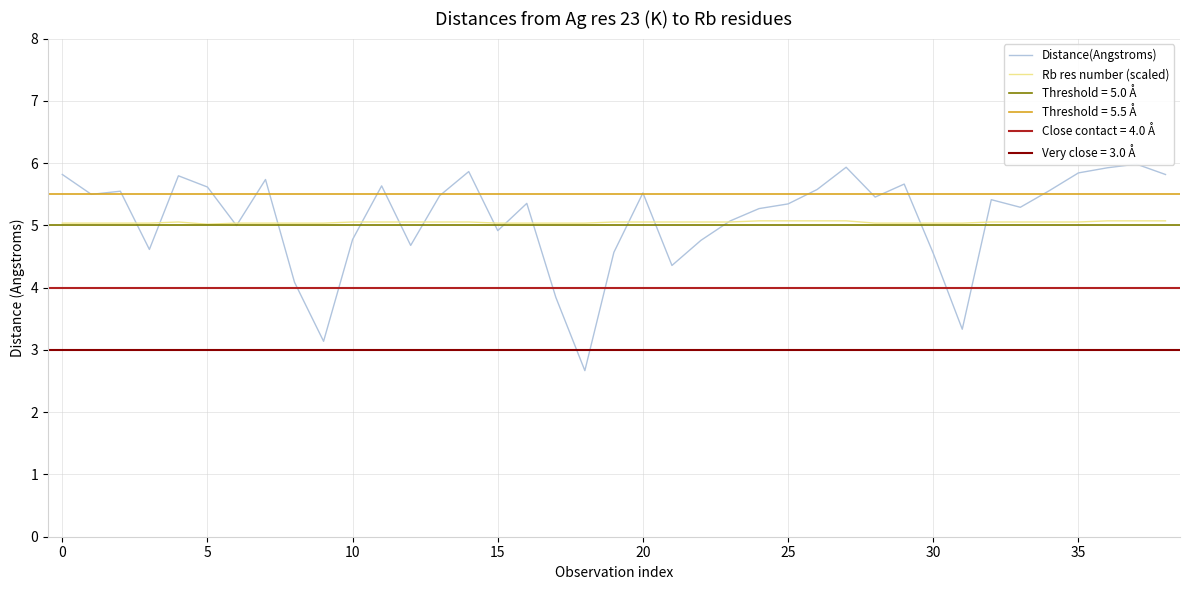

The Rb res number (scaled) series shows 1.5 at 0. True or false?

False